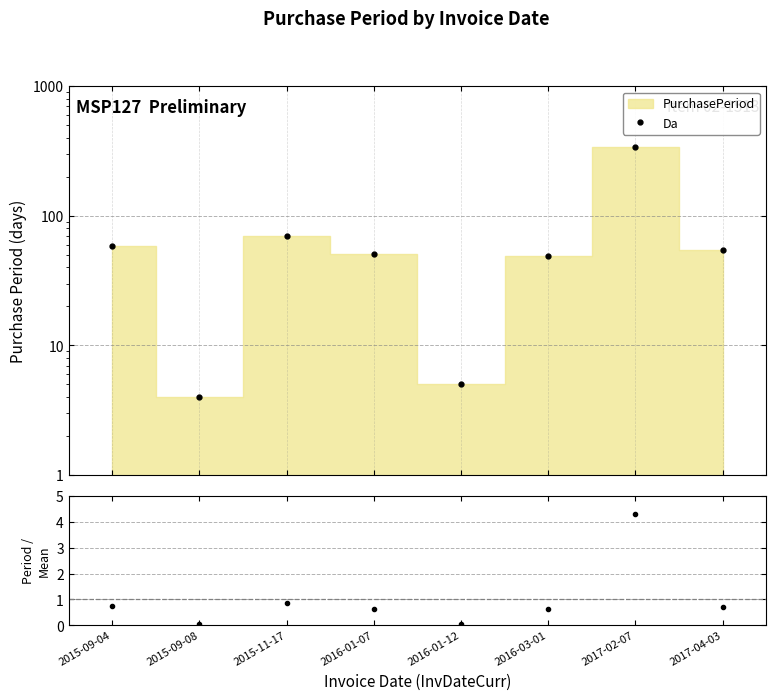

How many lines are shown in the chart?

2